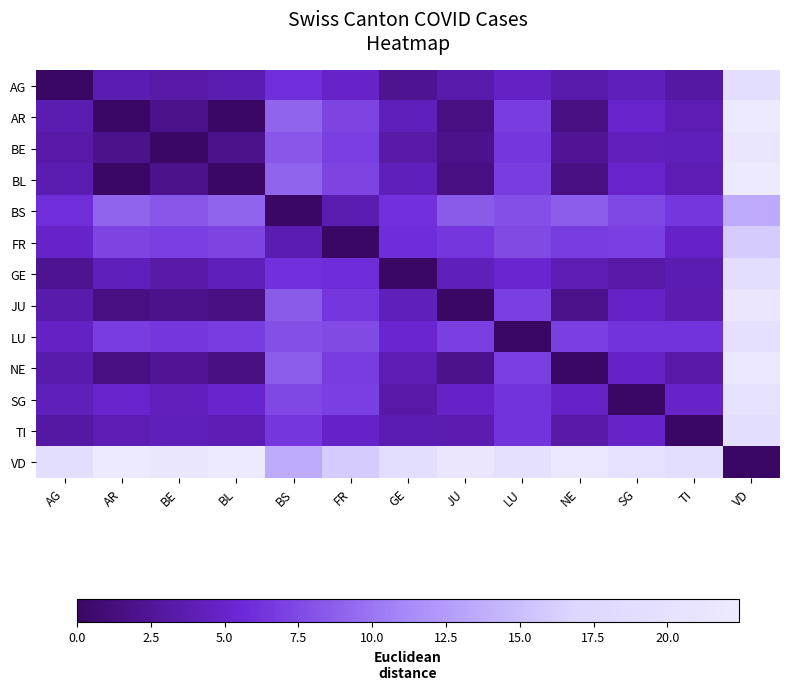

Rank the series by their maximum value, from highest to lowest.

AR, BL, VD, NE, JU, BE, SG, LU, GE, AG, TI, FR, BS